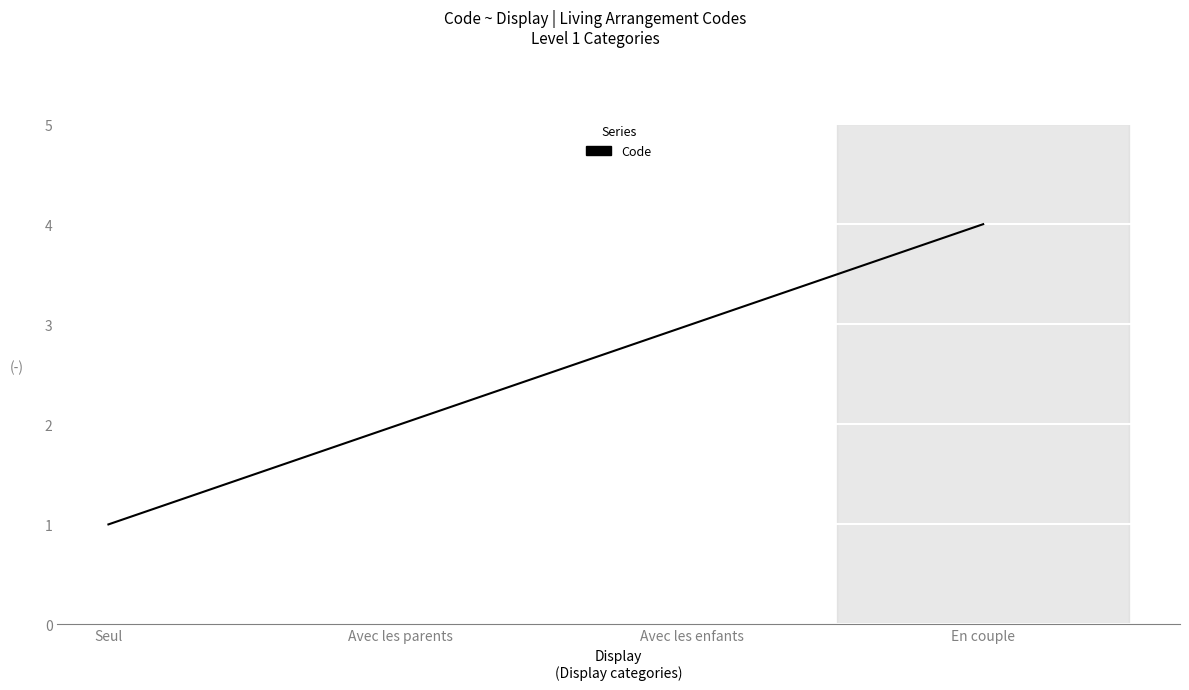

What is the difference between the maximum and minimum values?

3